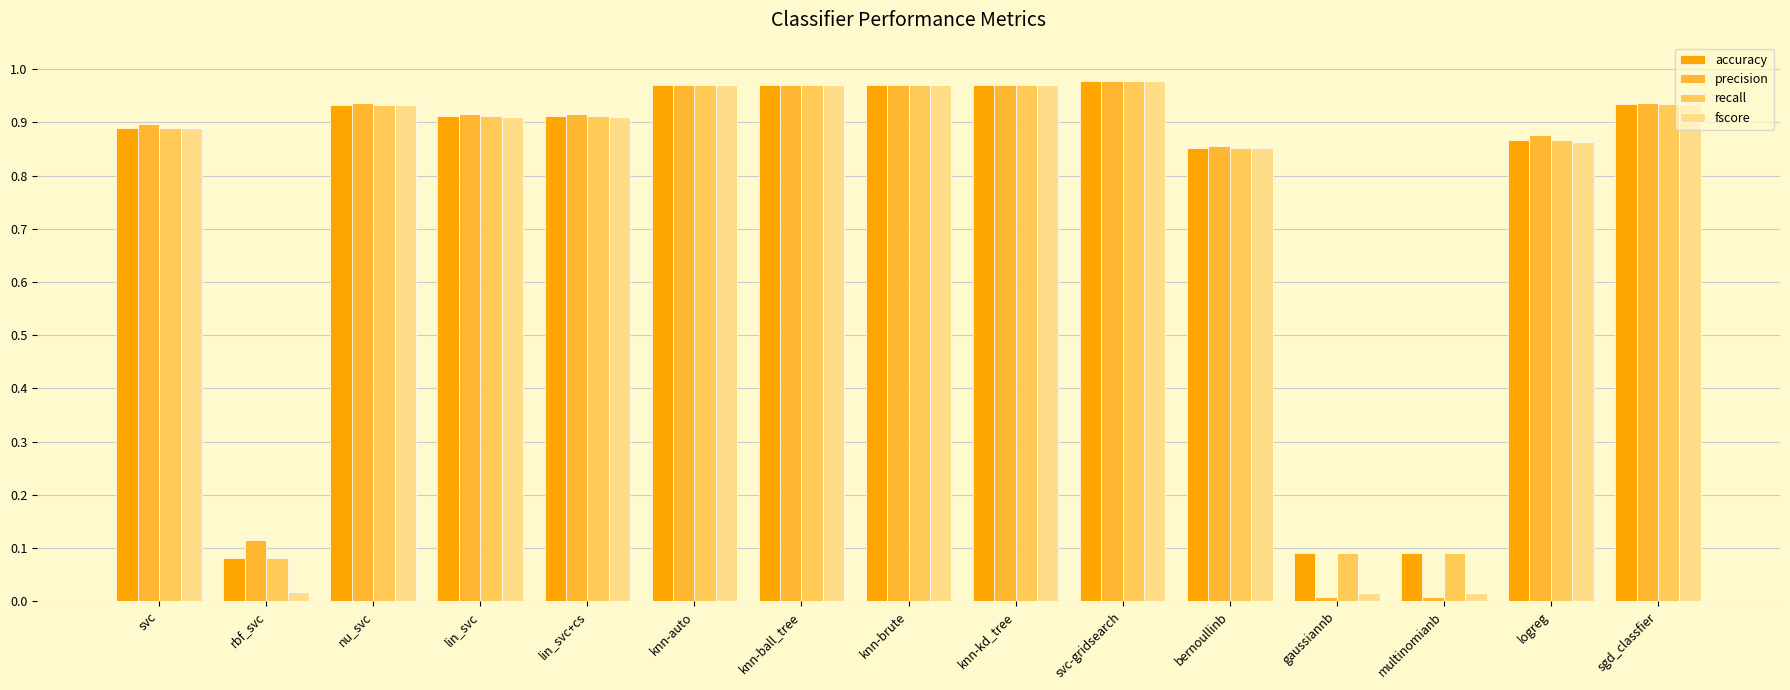

How many bars are there in total?

60